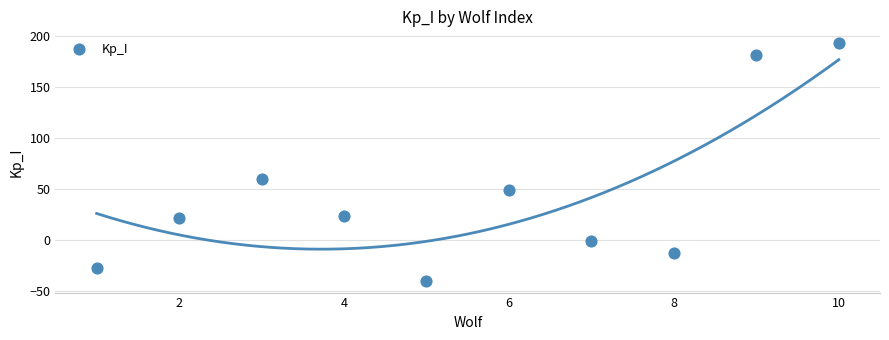

What is the range of X values (max minus min)?

9.0